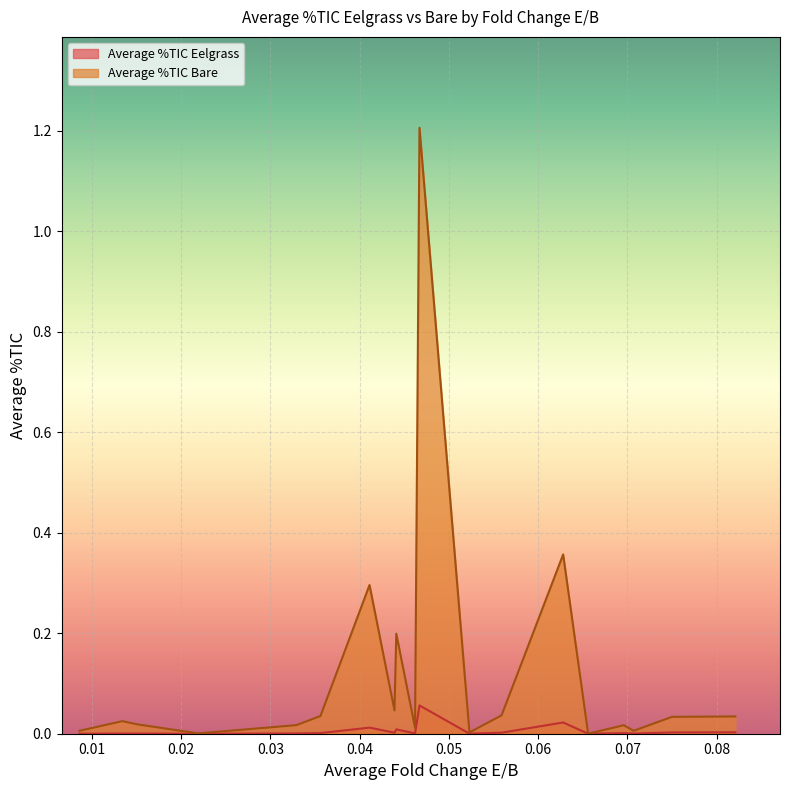

Rank the series by their maximum value, from lowest to highest.

Average %TIC Eelgrass, Average %TIC Bare